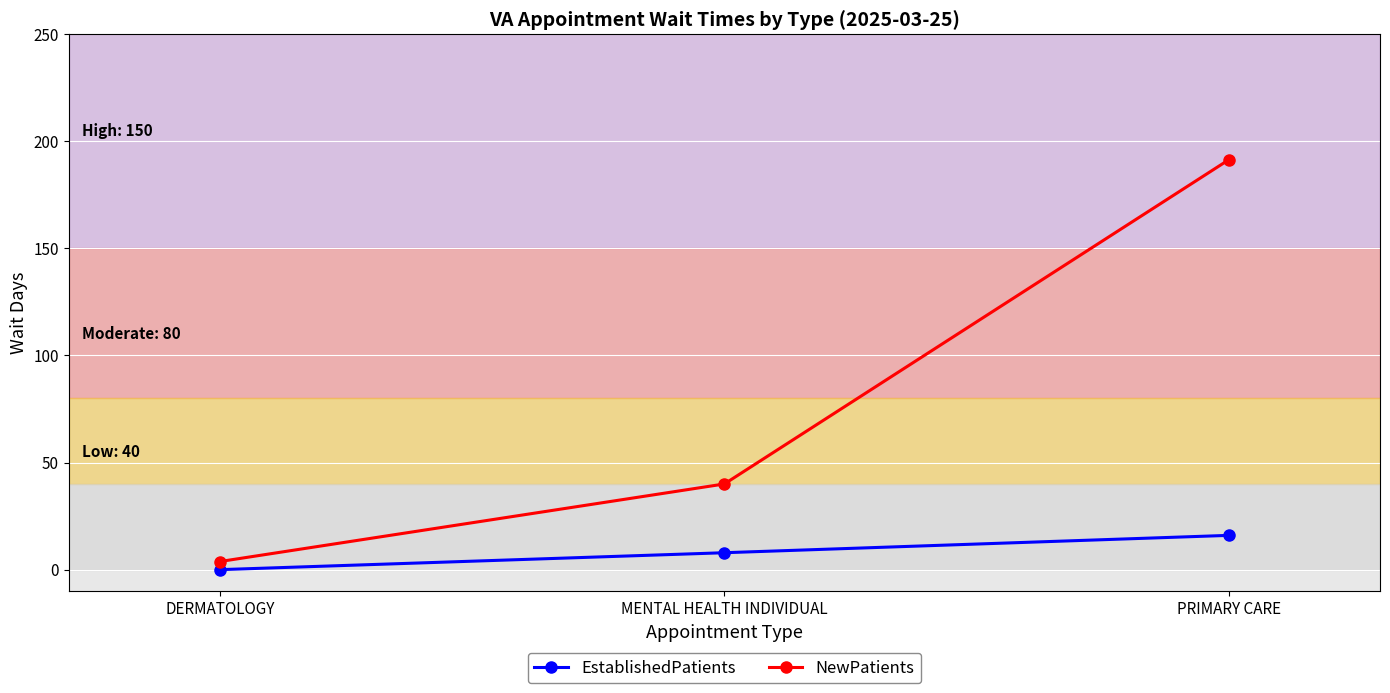

Reading right to left, extract all data points from this chart.

EstablishedPatients: PRIMARY CARE=16.0	MENTAL HEALTH INDIVIDUAL=7.9	DERMATOLOGY=0.0
NewPatients: PRIMARY CARE=191.3	MENTAL HEALTH INDIVIDUAL=40.0	DERMATOLOGY=3.8